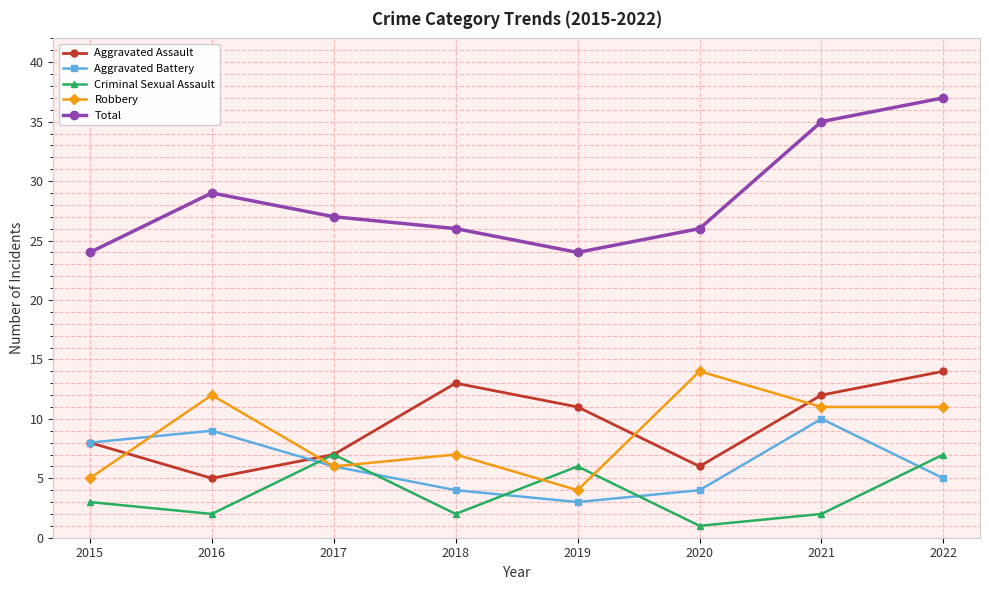

What is the value of the Criminal Sexual Assault point at the 3rd from the left?

7